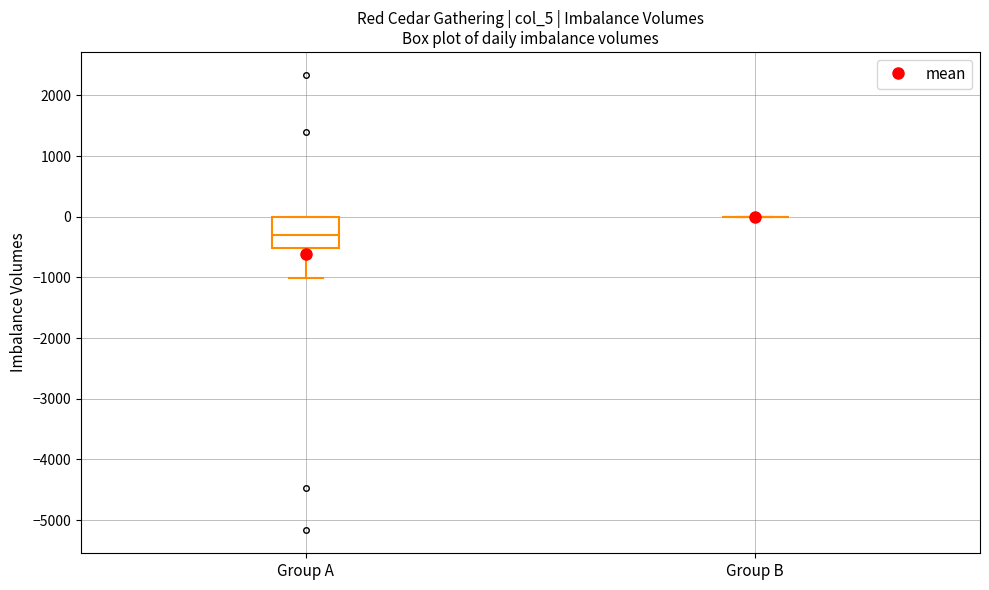

Reading left to right, transcribe this box plot: for each box, give where its median line is, the range the box spans, and where its two whiskers end, as read against the y-axis. The values are not printed on the chart, so give them approximately, as read against the axis.

Group A: median -300, box -500 to 0, whiskers -1000 to 0
Group B: box collapsed to a line at 0, whiskers 0 to 0